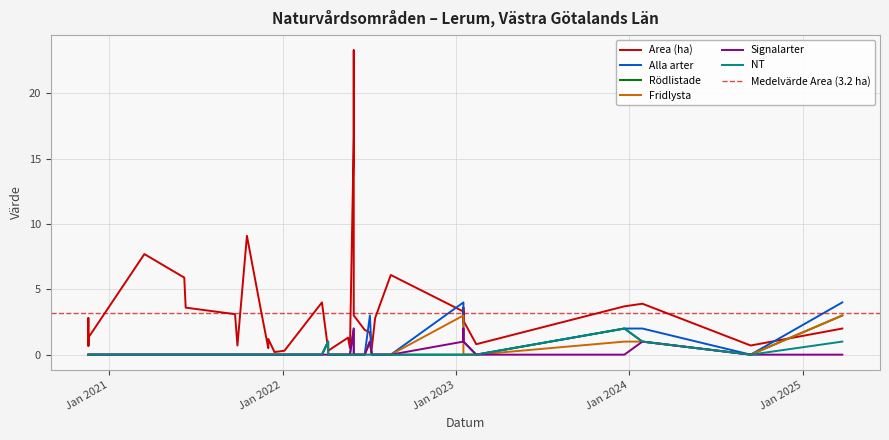

How many lines are shown in the chart?

6